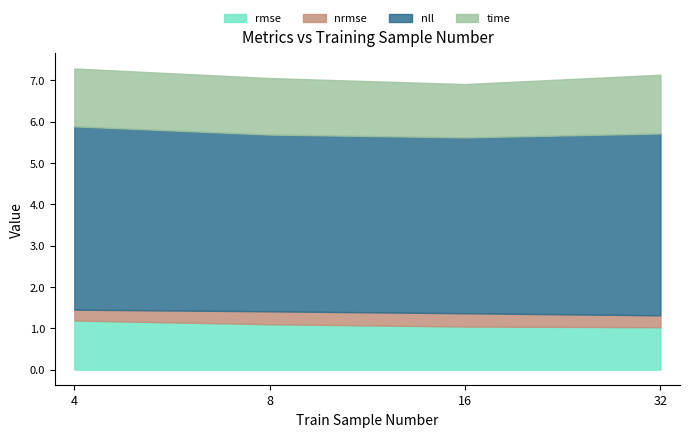

Where is the first local minimum for nll?

16